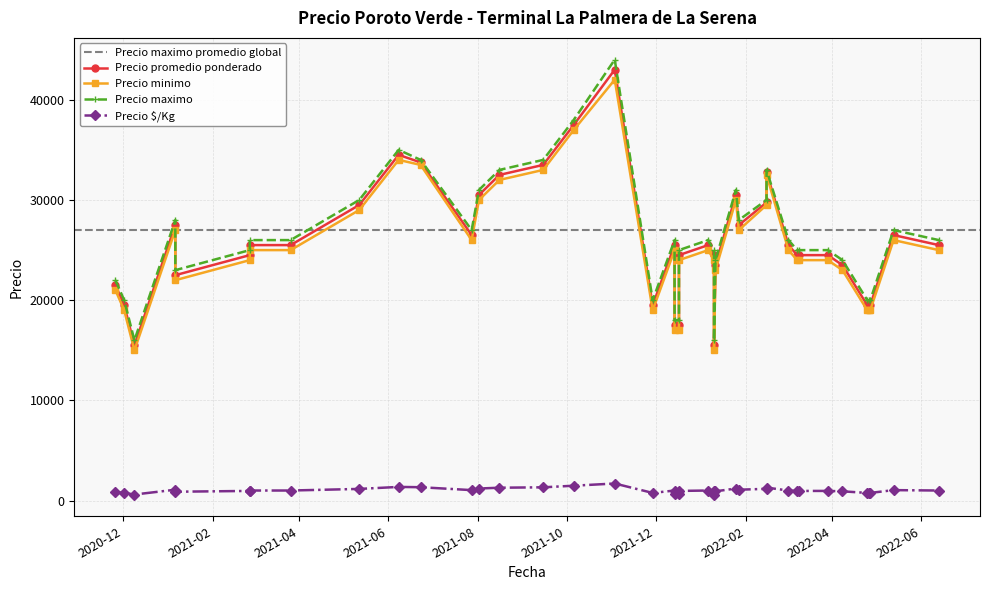

How many values in the Precio maximo series are below 26000?

19